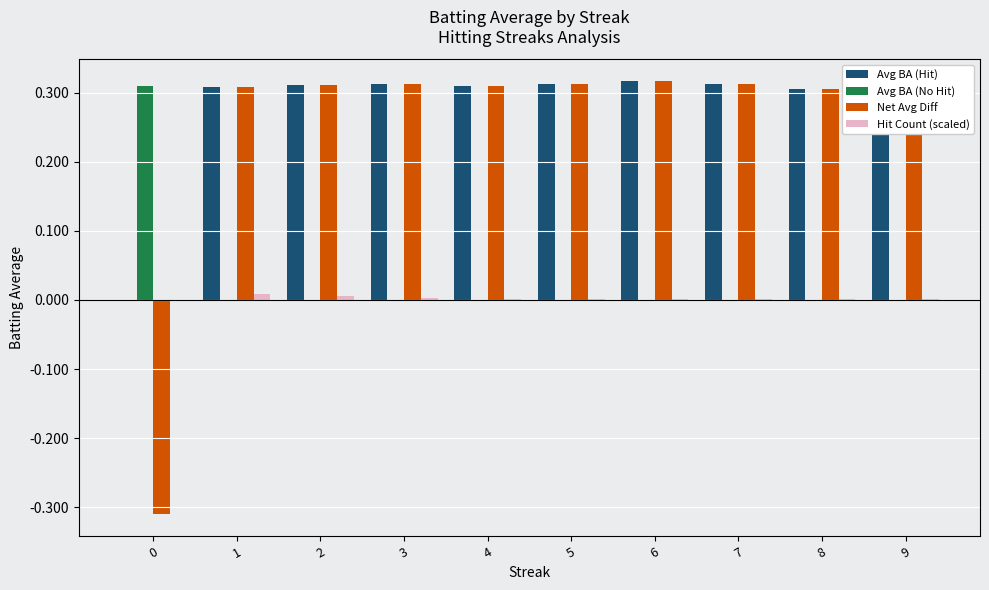

The value of Avg BA (Hit) at 6 is 0.3. True or false?

True